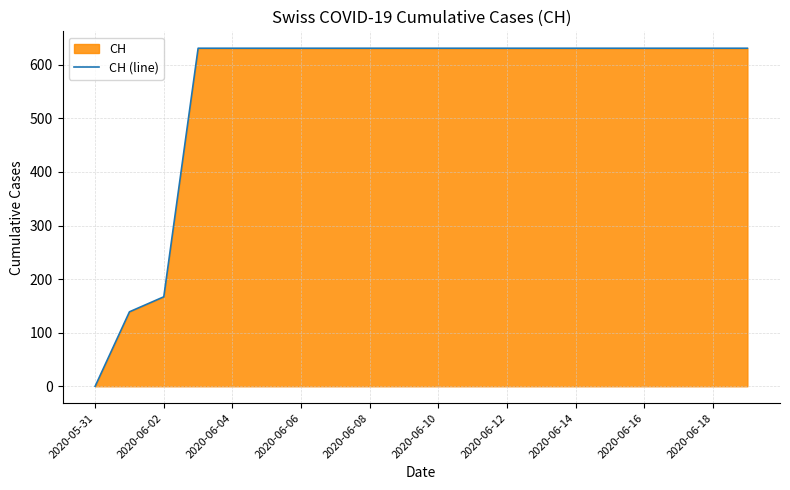

How many lines are shown in the chart?

1